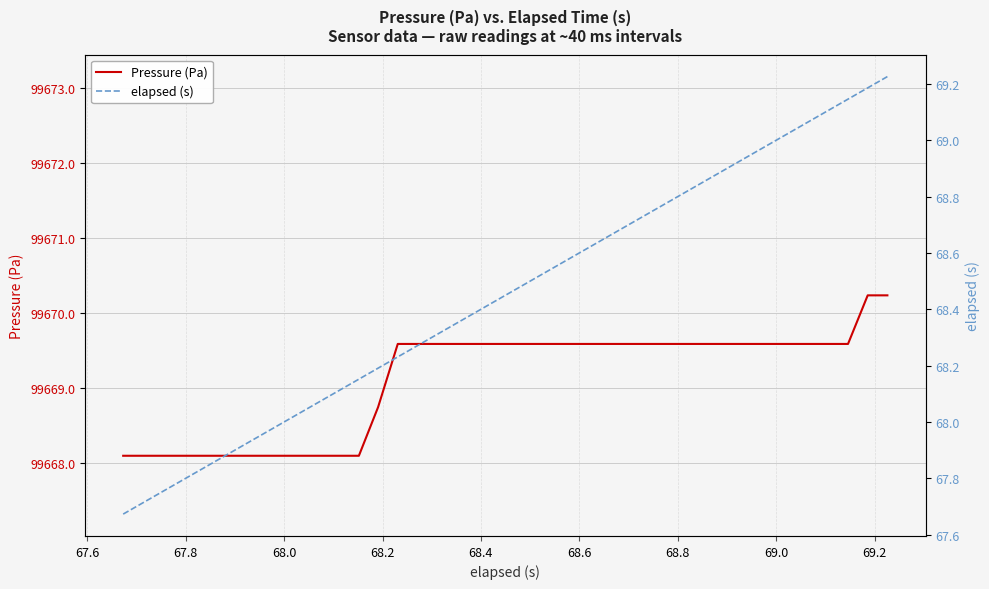

Rank the series by their average value, from highest to lowest.

Pressure (Pa), elapsed (s)